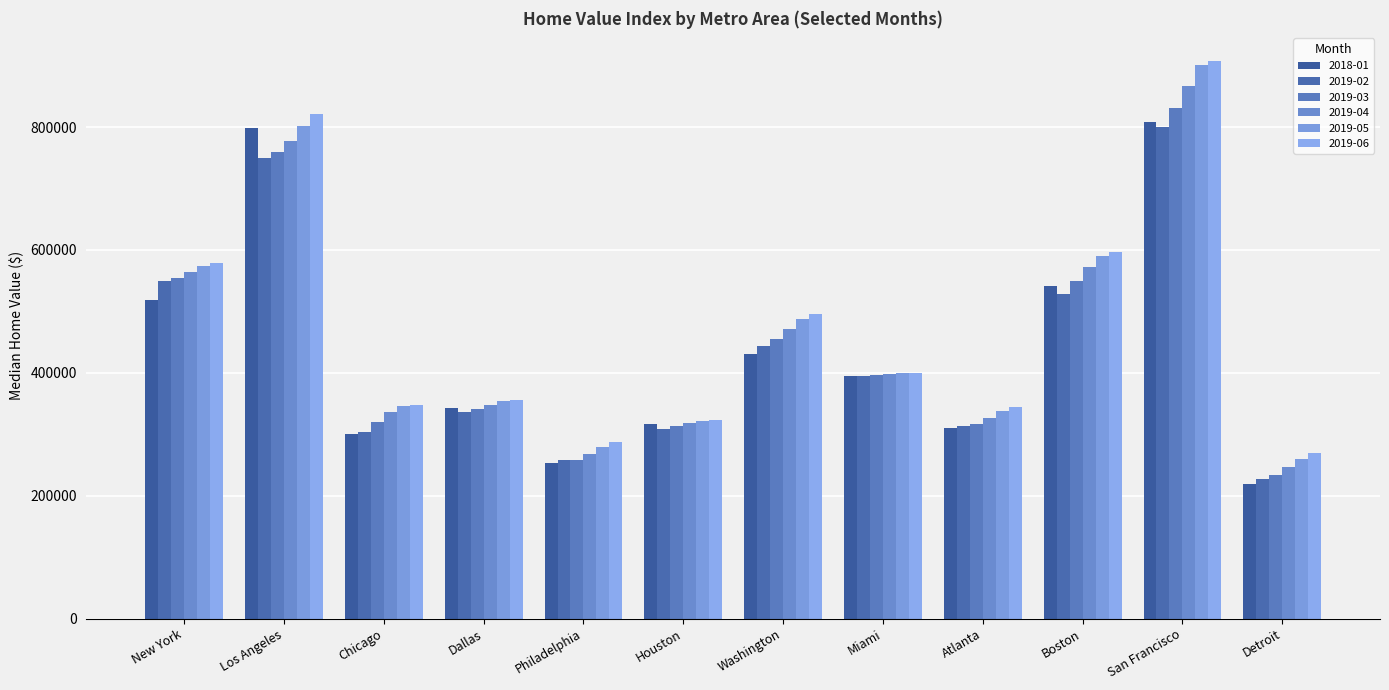

Which series has the largest range (max minus min)?

2019-05